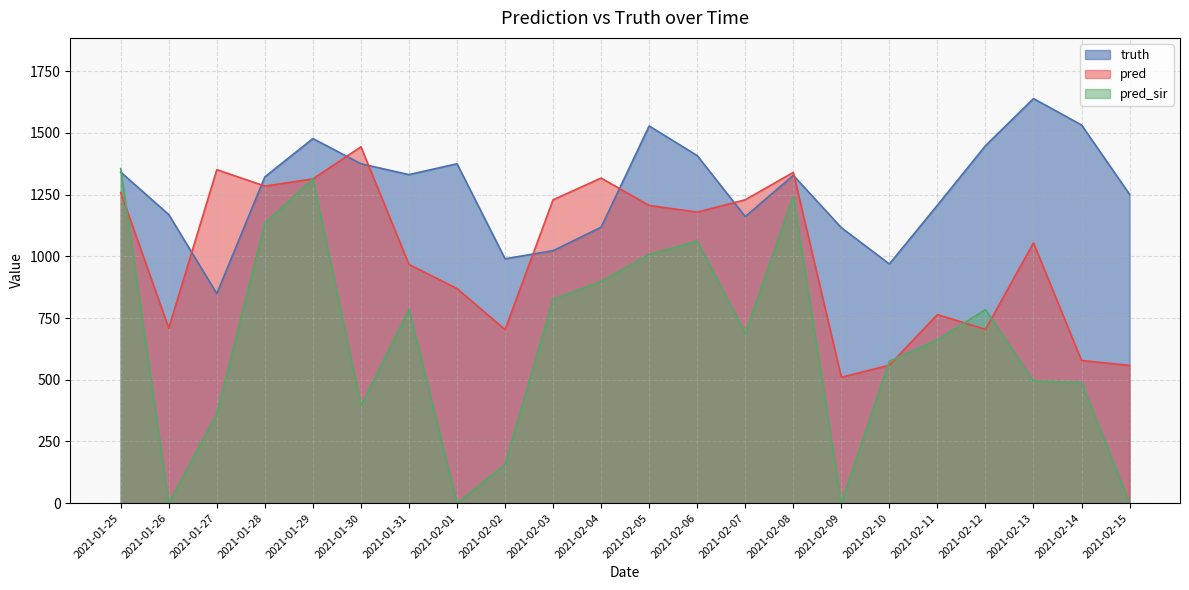

Which series has the largest range (max minus min)?

pred_sir